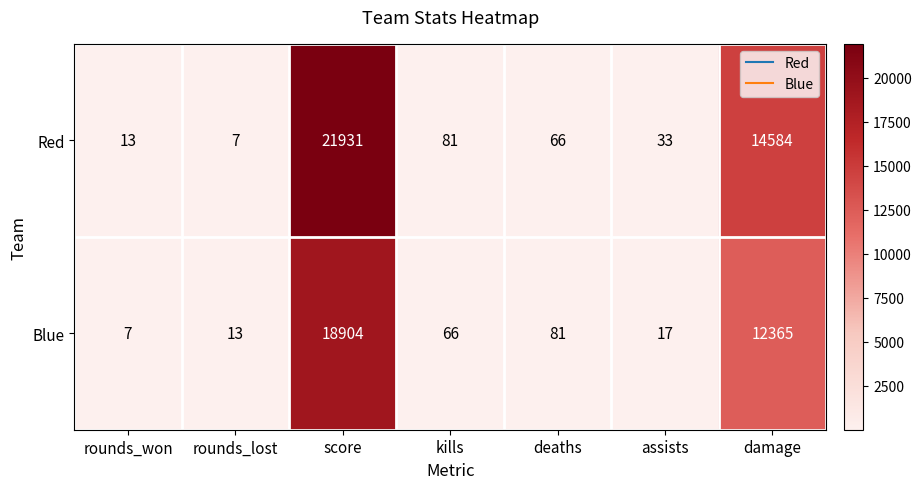

Which series has the largest range (max minus min)?

Red